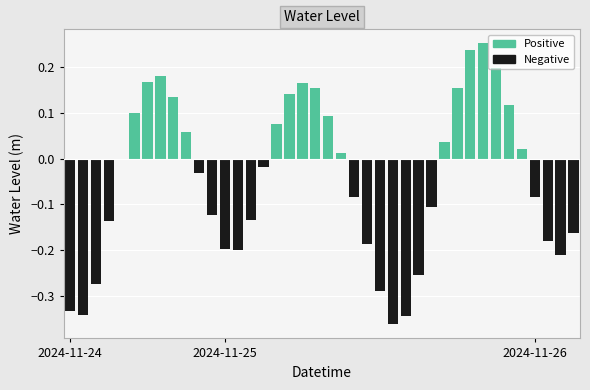

At which label is the value closest to 0?

2024-11-24 16:00